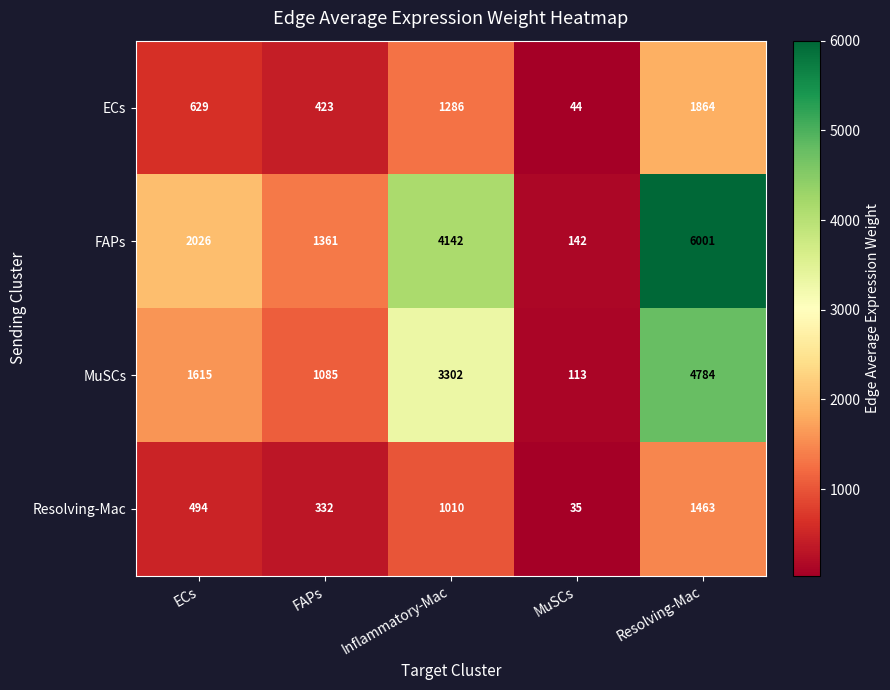

What is the difference between the second highest and second lowest values in the Resolving-Mac series?

678